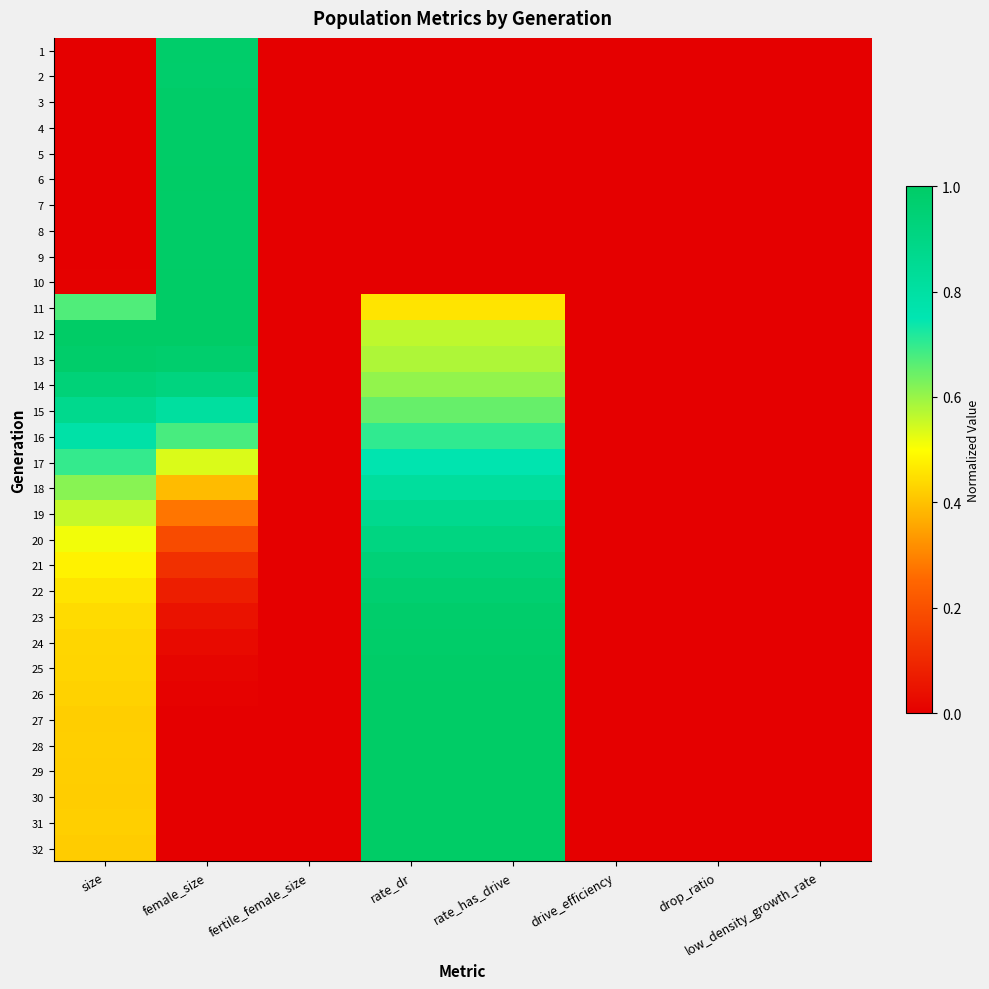

What is the total value across all series at size?

12.8